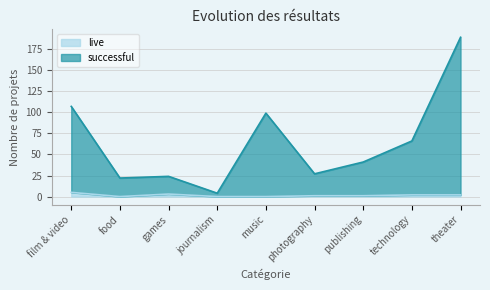

What are all the series names shown in the legend?

live, successful